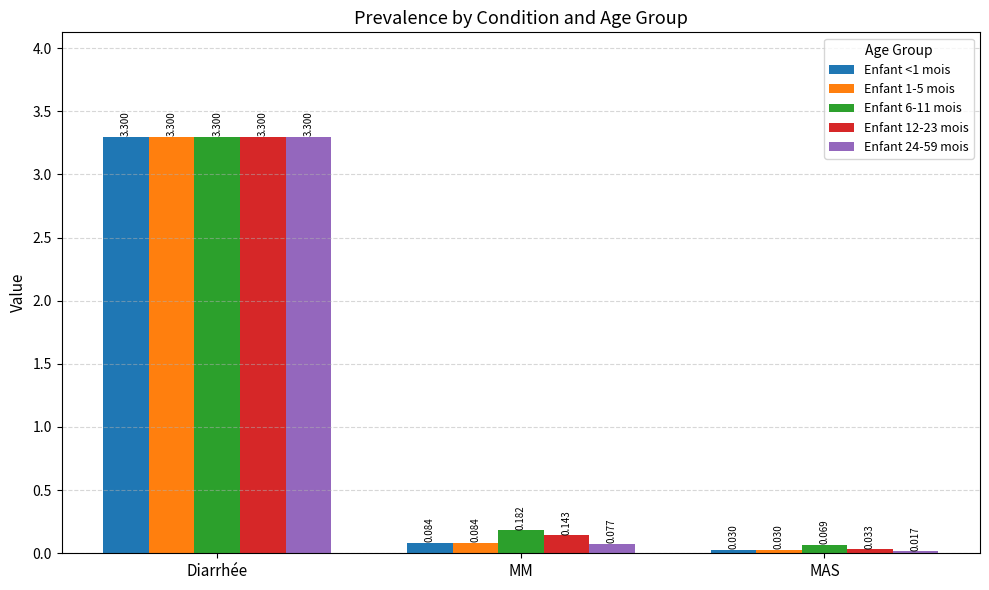

List the labels in order of Enfant 1-5 mois value, smallest first.

MAS, MM, Diarrhée